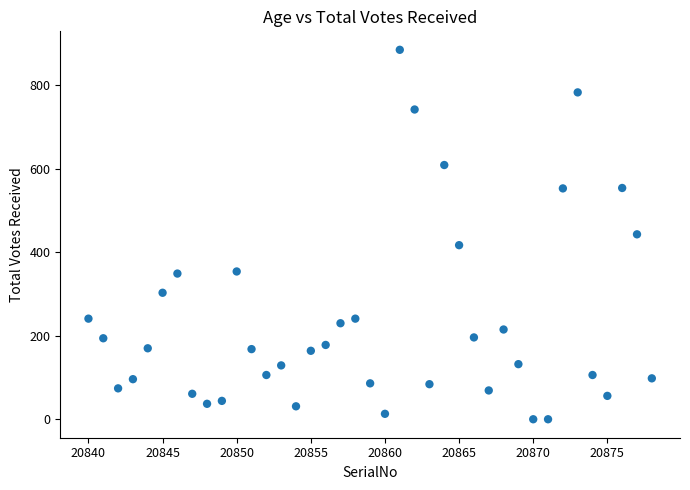

What is the range of X values (max minus min)?

38